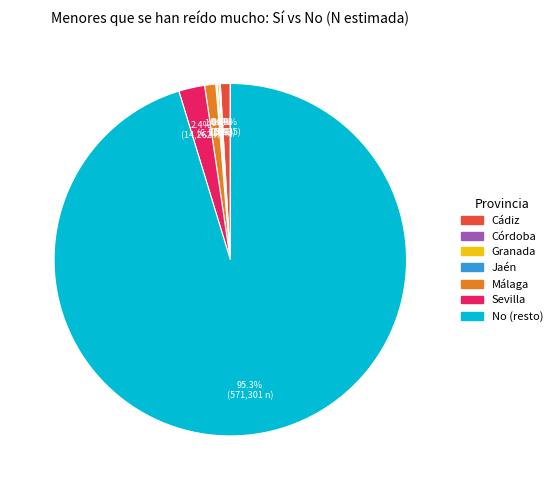

Does any single category account for the majority?

Yes